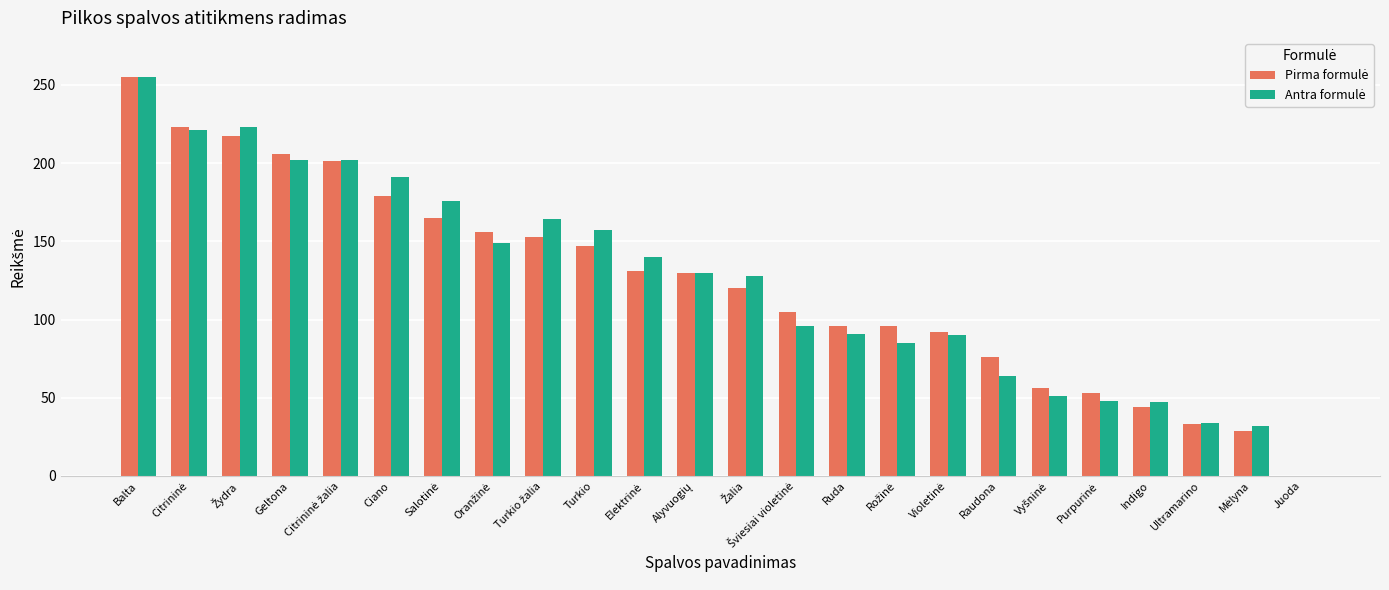

At which category is the sum across all series the highest?

Balta